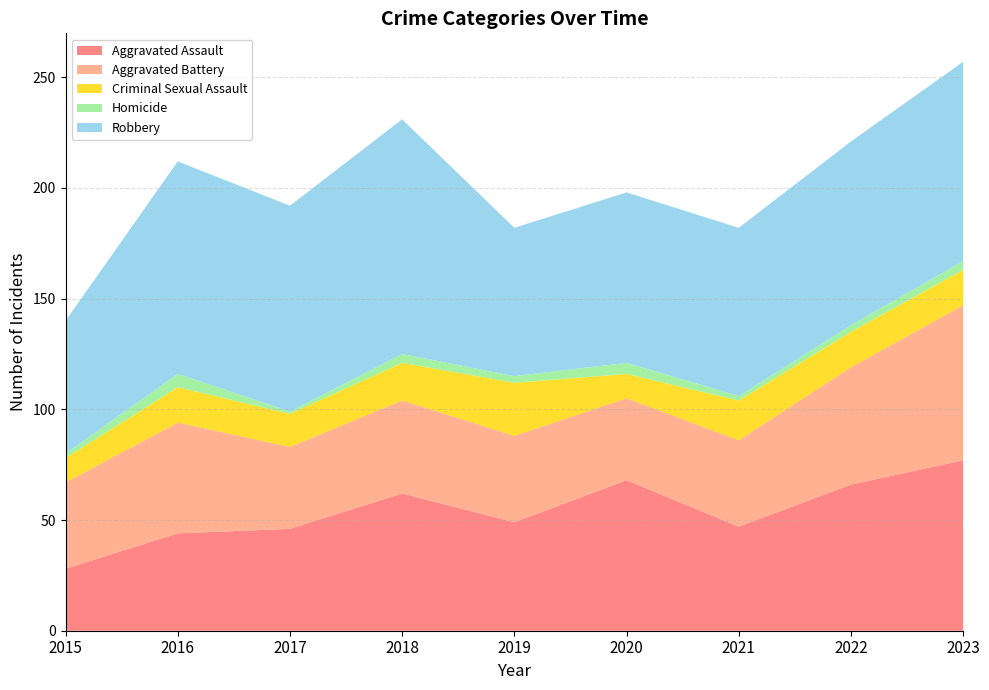

At which label does Aggravated Assault reach its peak?

2023